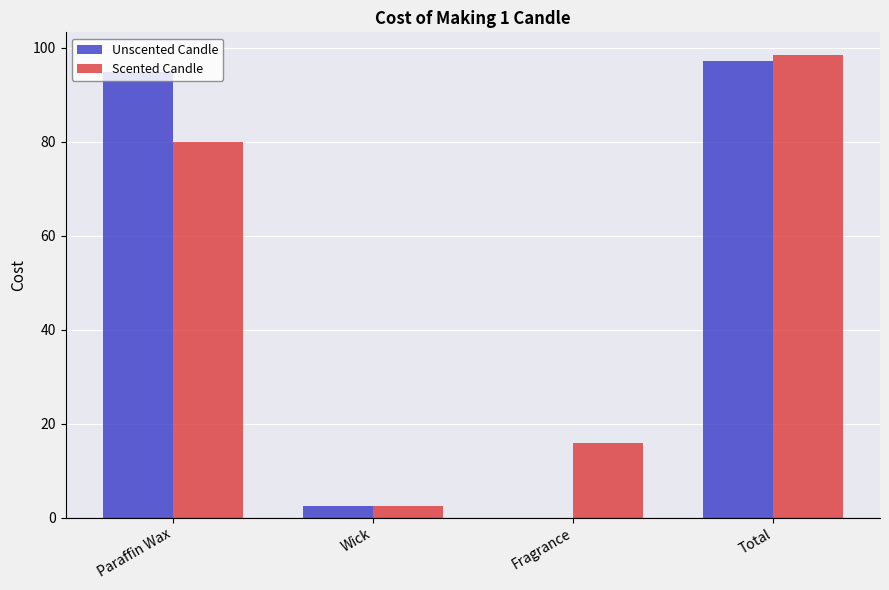

The Unscented Candle series shows 94.8 at Paraffin Wax. True or false?

True